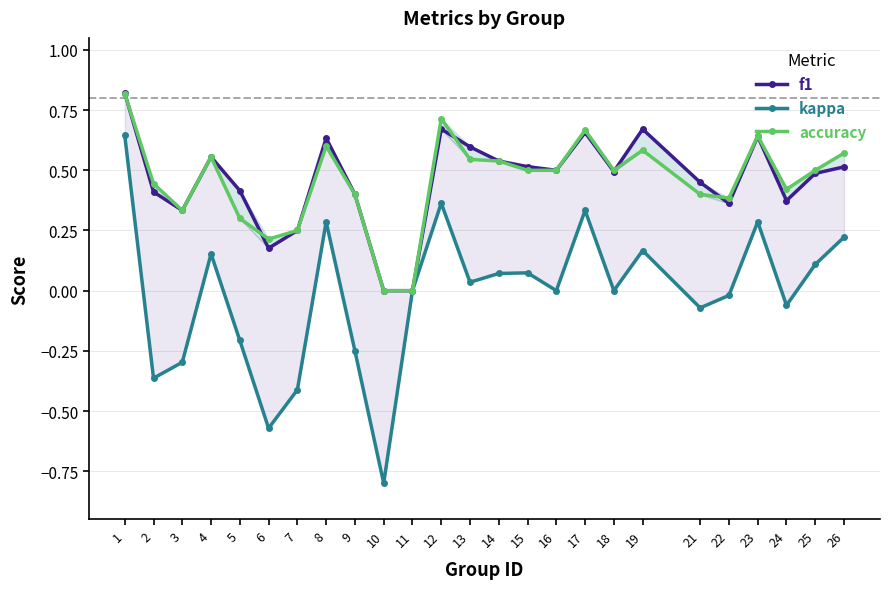

Is it true that accuracy equals 0.2 at 8?

False